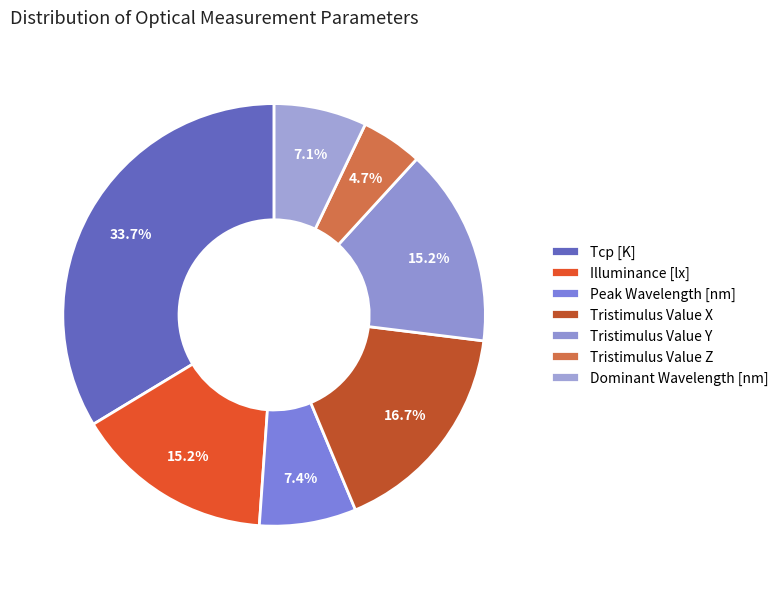

How many slices are in this pie chart?

7